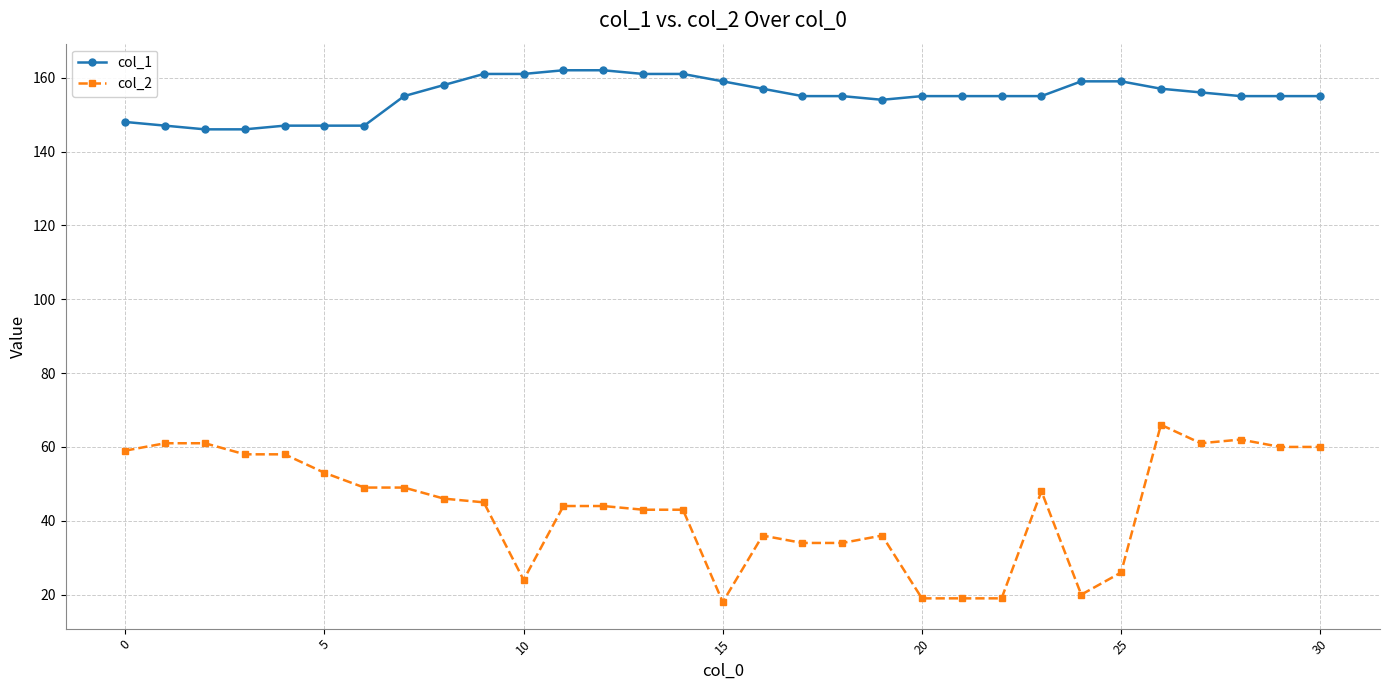

Which series has the widest spread of values?

col_2